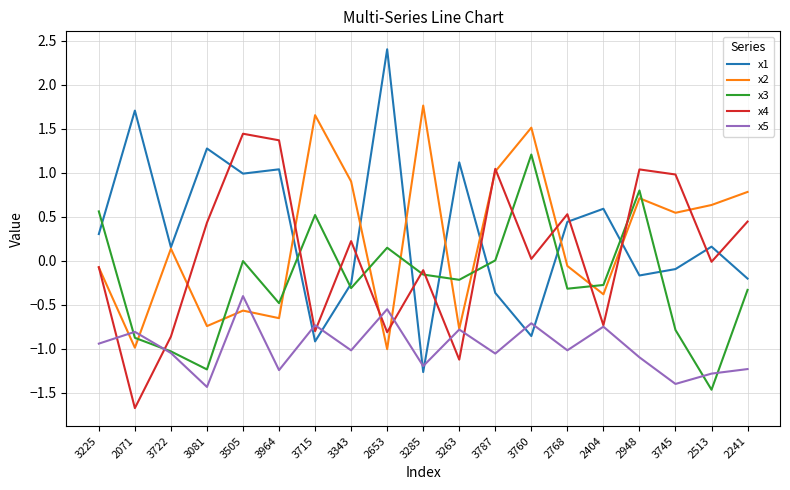

Which series has the widest spread of values?

x1